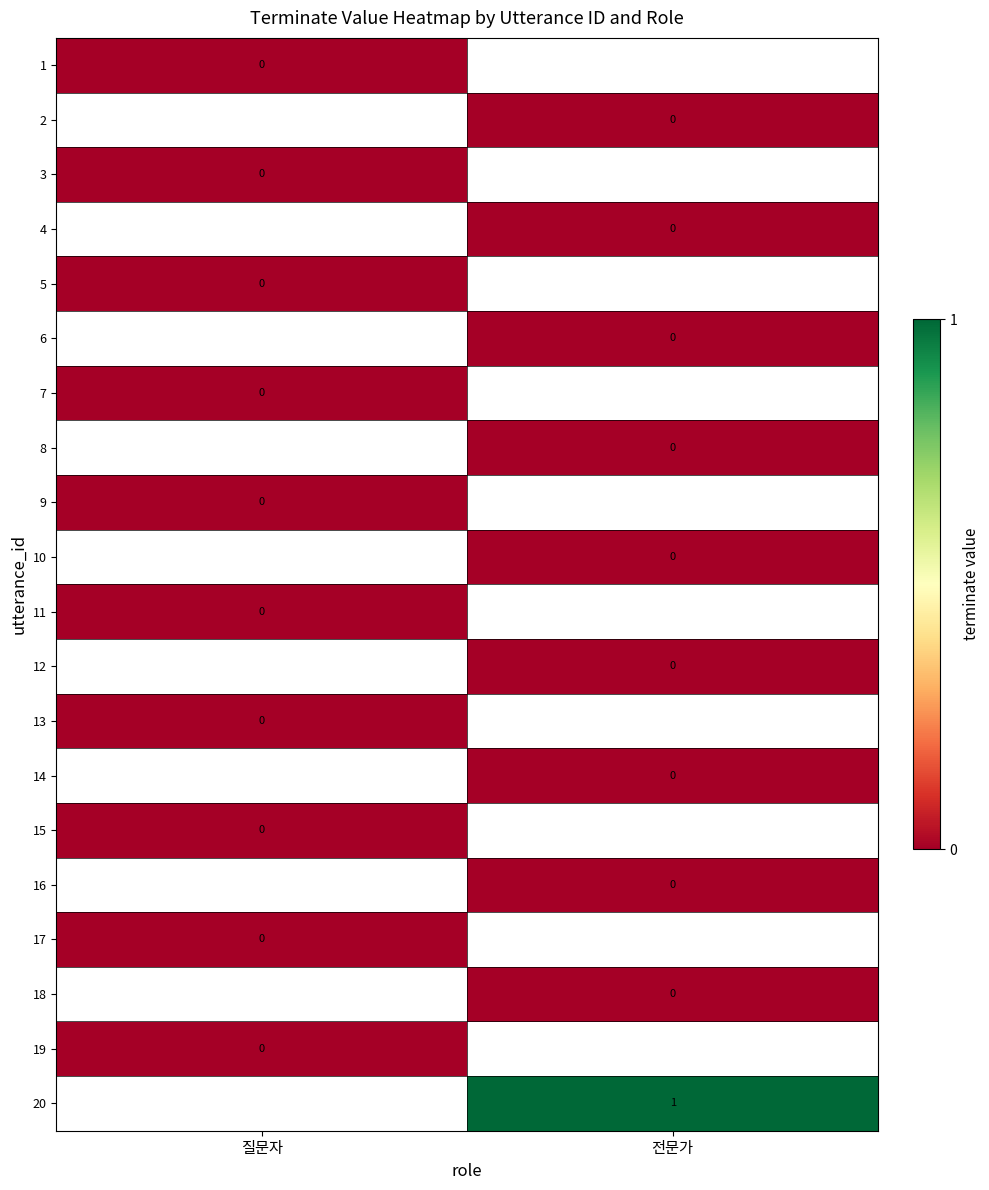

Which has a higher value, 전문가 or 질문자?

질문자